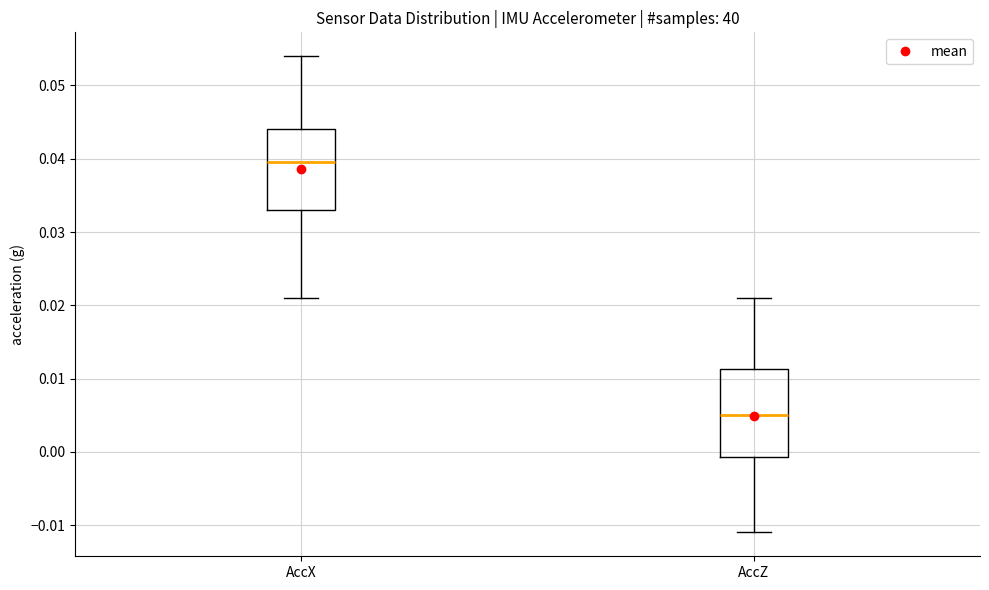

Which box is the tallest, from its lower edge to its upper edge?

AccZ